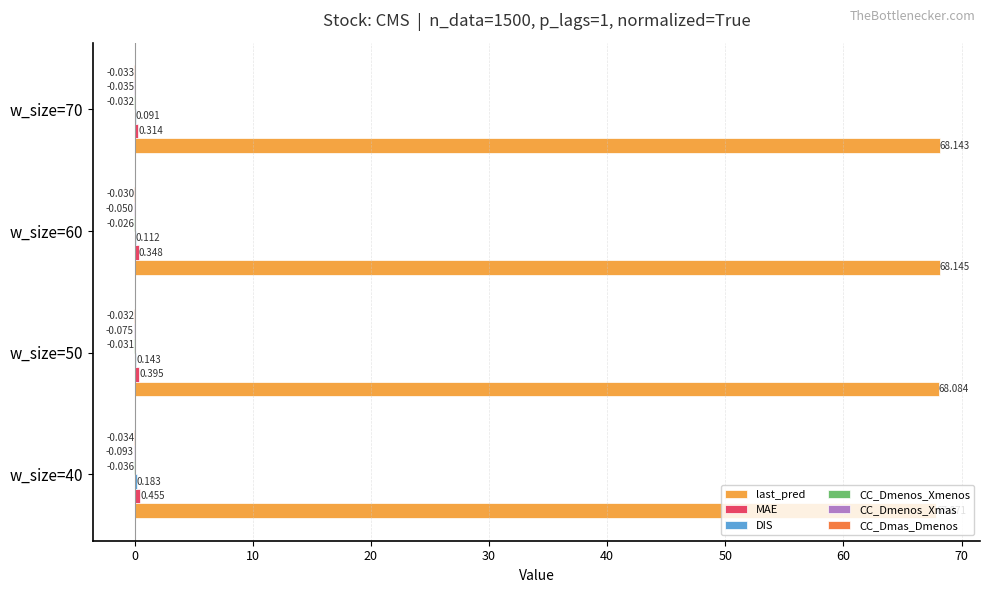

Which series has the largest total across all categories?

last_pred